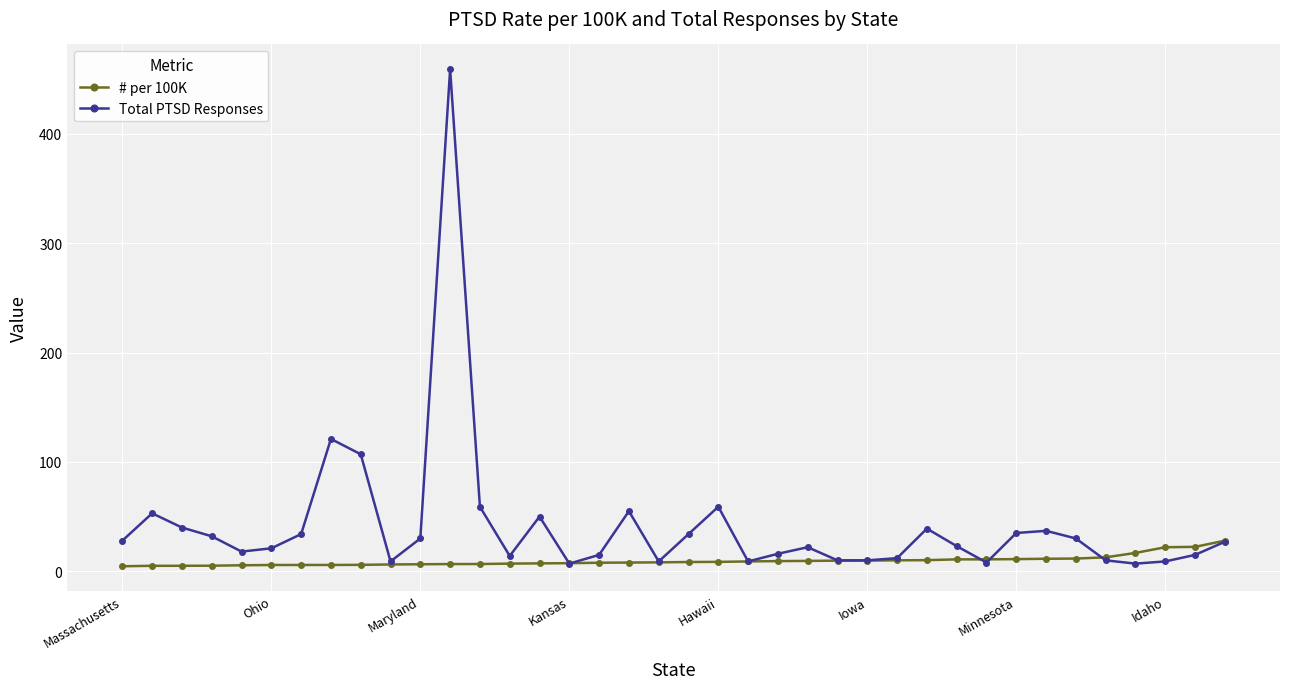

What is the maximum value shown in the chart?

459.0